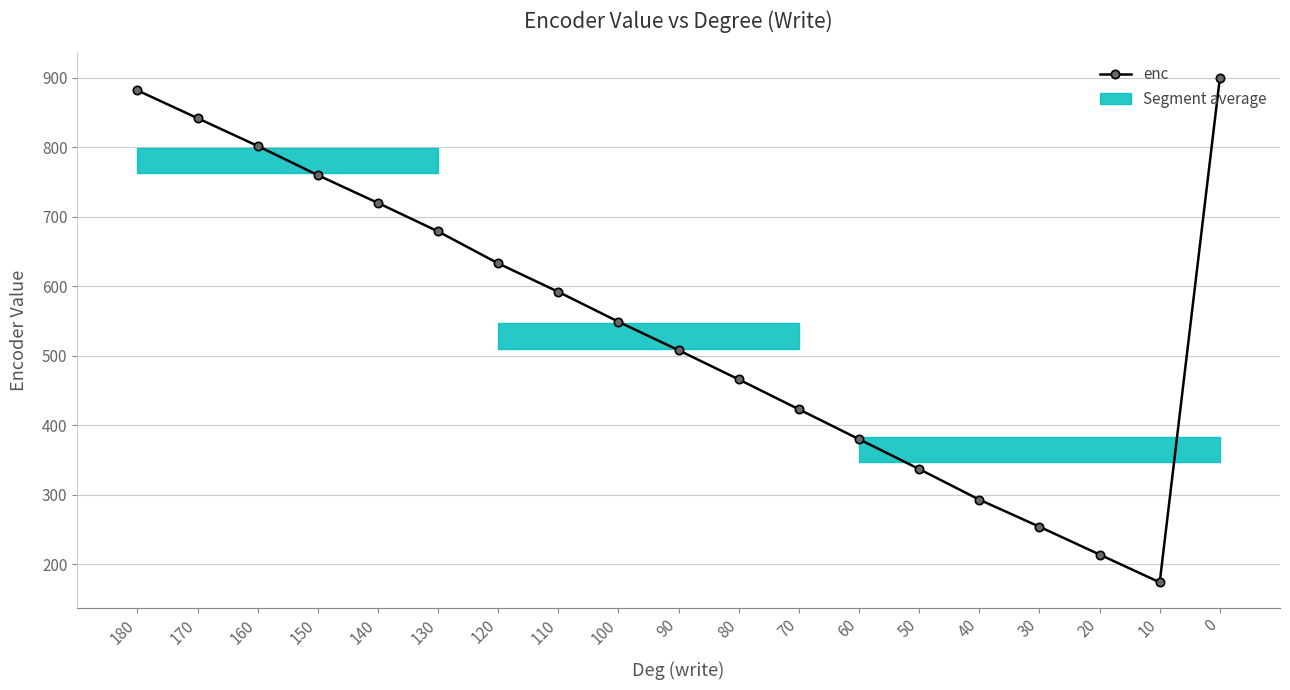

What is the average value?

548